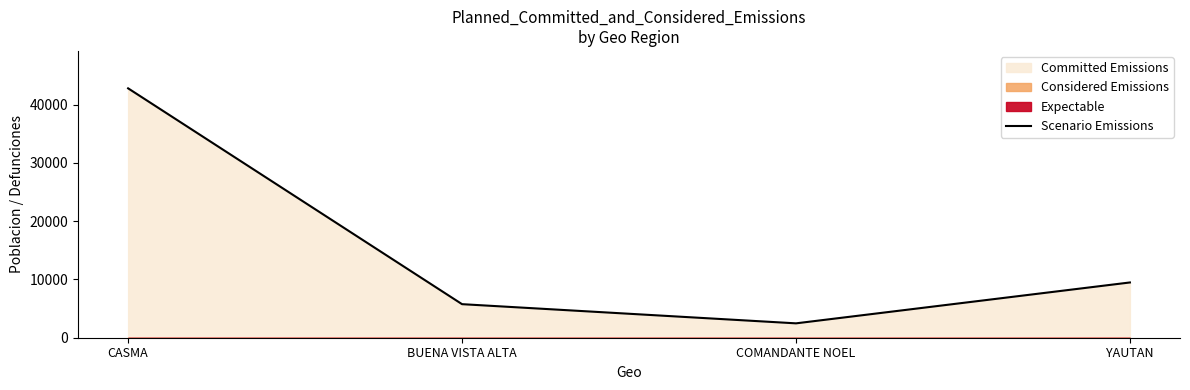

How many lines are shown in the chart?

1